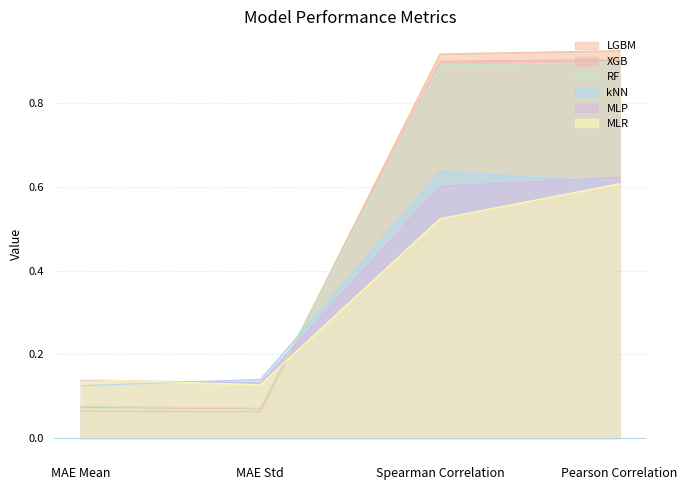

True or false: kNN has more than 2 points higher than both neighbors.

False